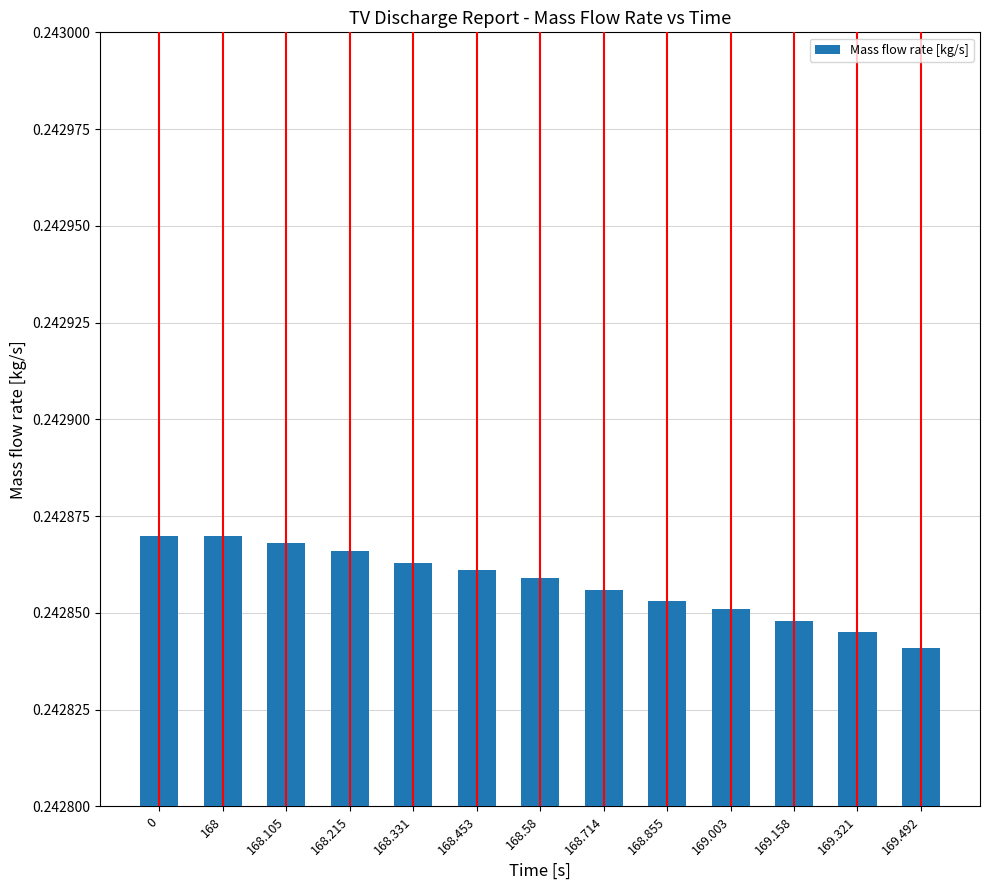

How many values are between 0 and 1?

13